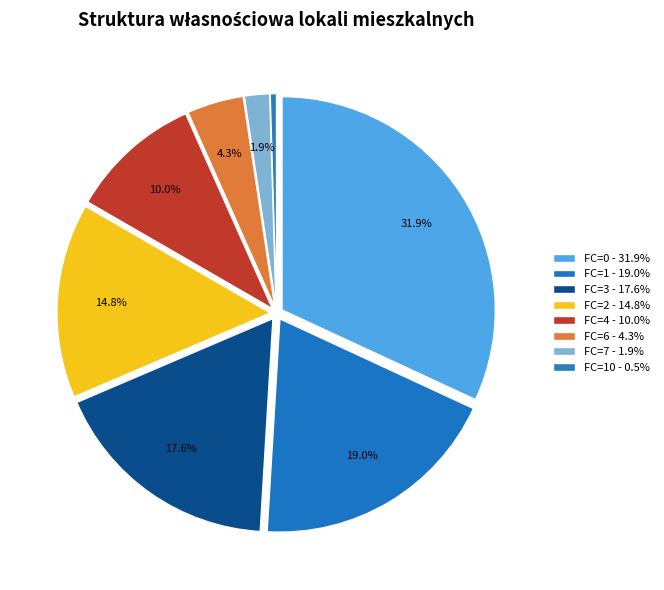

Count the number of slices in the pie.

8